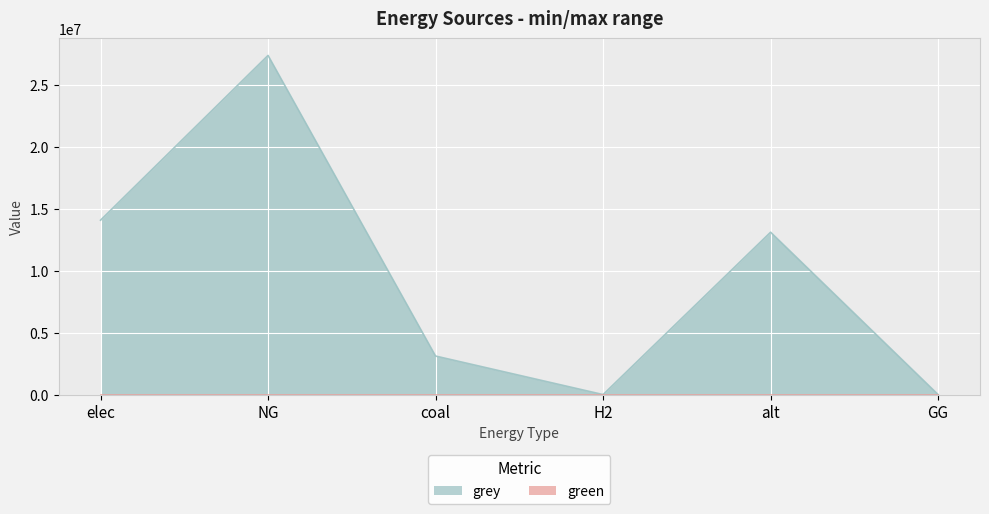

Reading right to left, what are all the values shown in this chart?

GG=0.0	alt=13128650.0	H2=0.0	coal=3116187.2	NG=27422709.6	elec=14100484.2